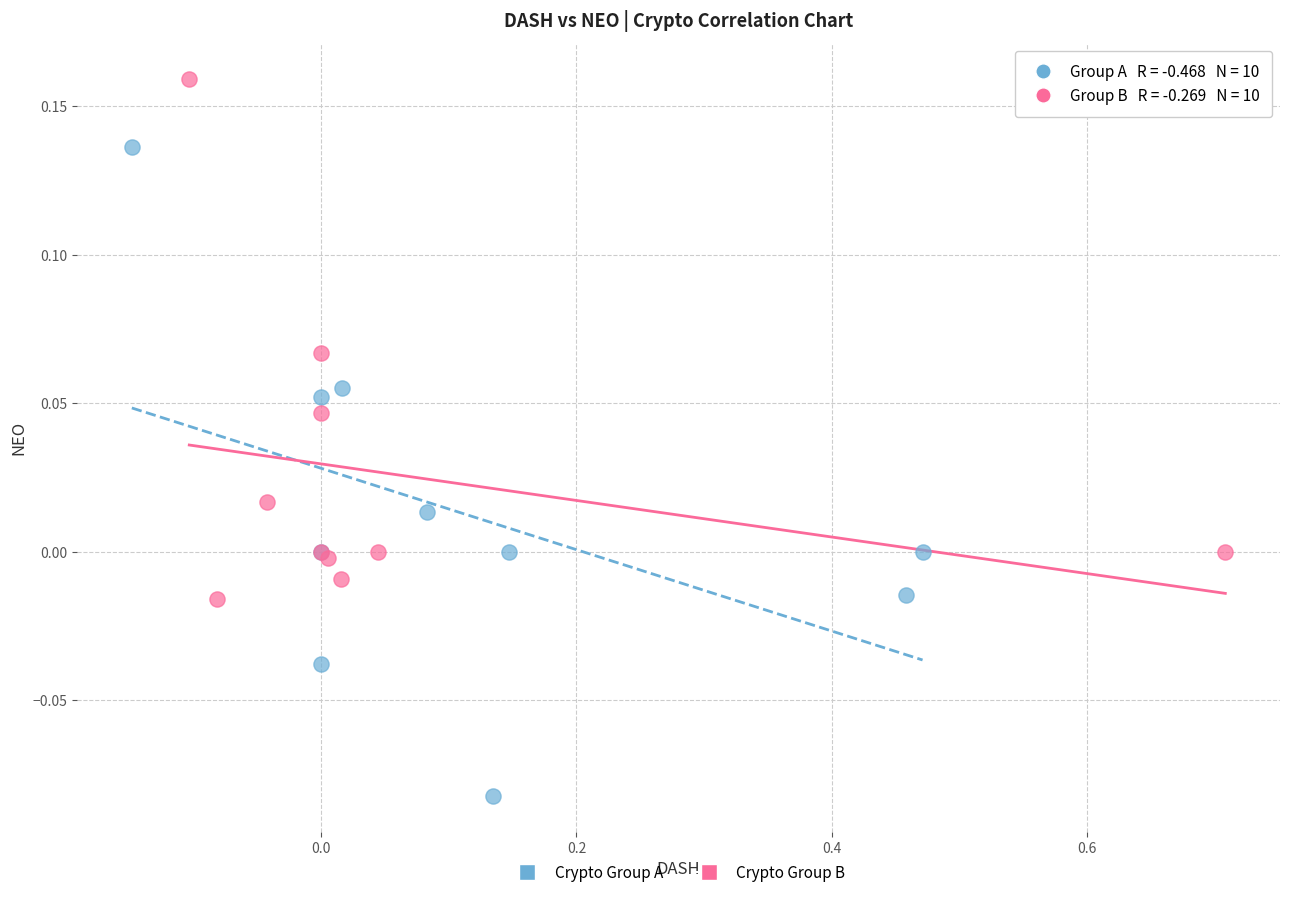

Which series contains the lowest Y value?

Crypto Group A